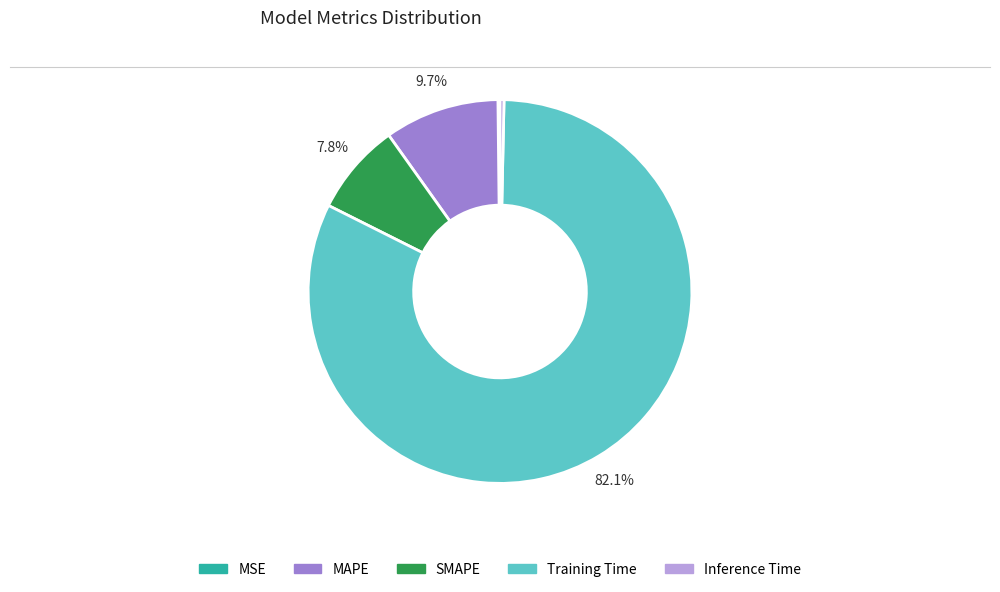

The SMAPE slice represents 8% of the pie. True or false?

True